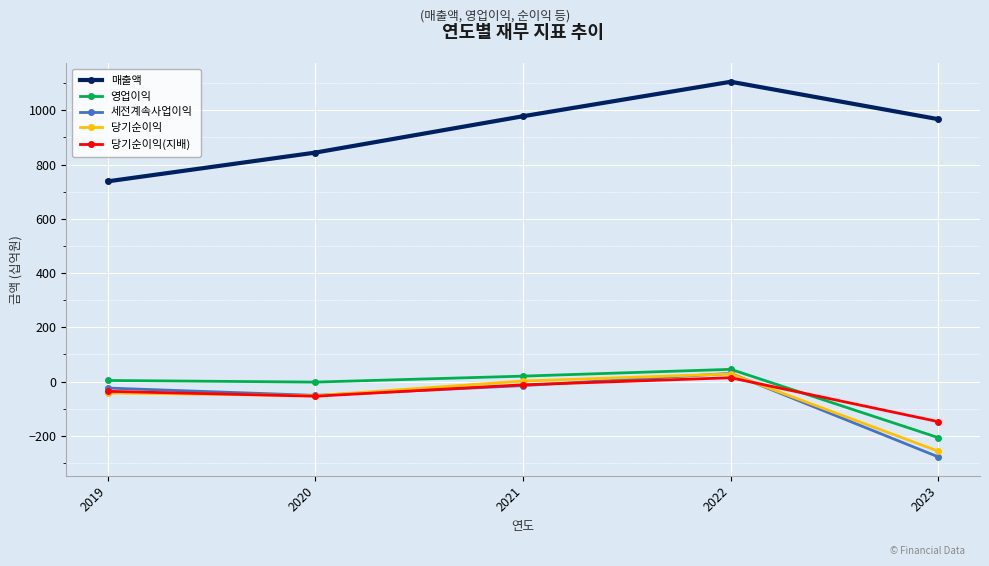

Is the value of 영업이익 at 2022 greater than the value of 세전계속사업이익 at 2020?

Yes